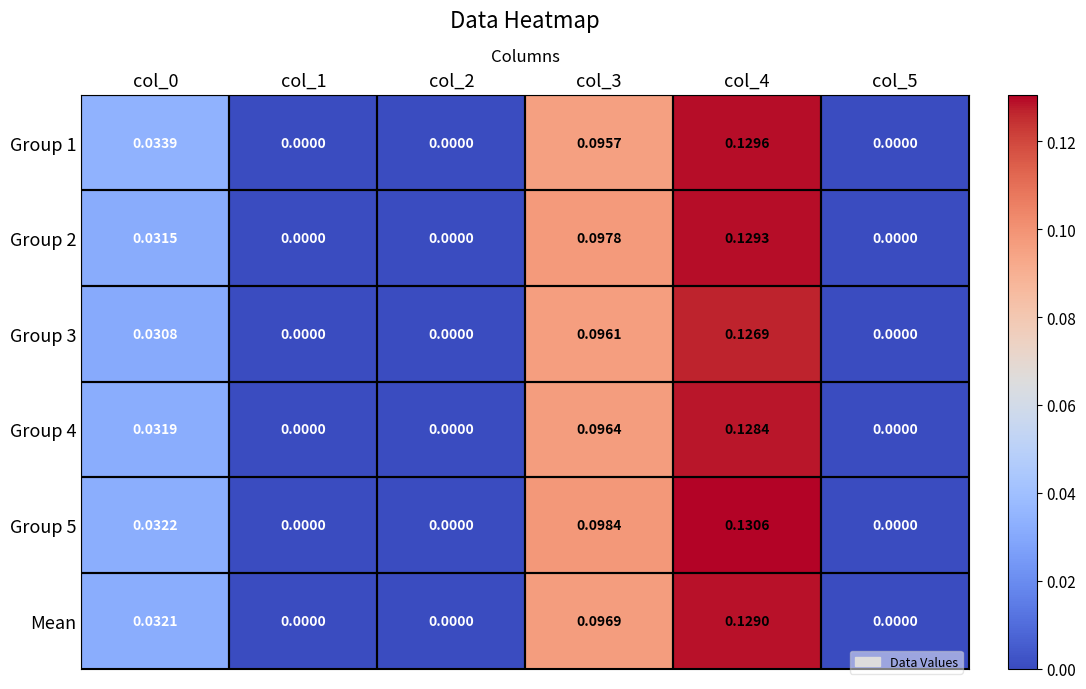

Is the value of Group 5 at col_4 greater than the value of Group 1 at col_5?

Yes